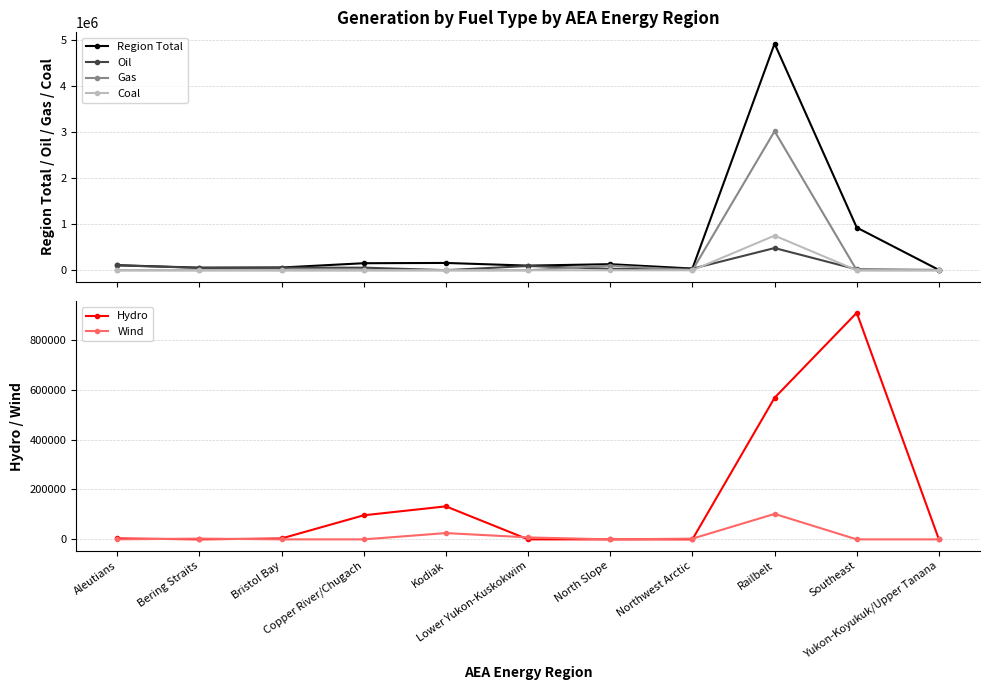

The Wind series shows 8372.7 at Kodiak. True or false?

False